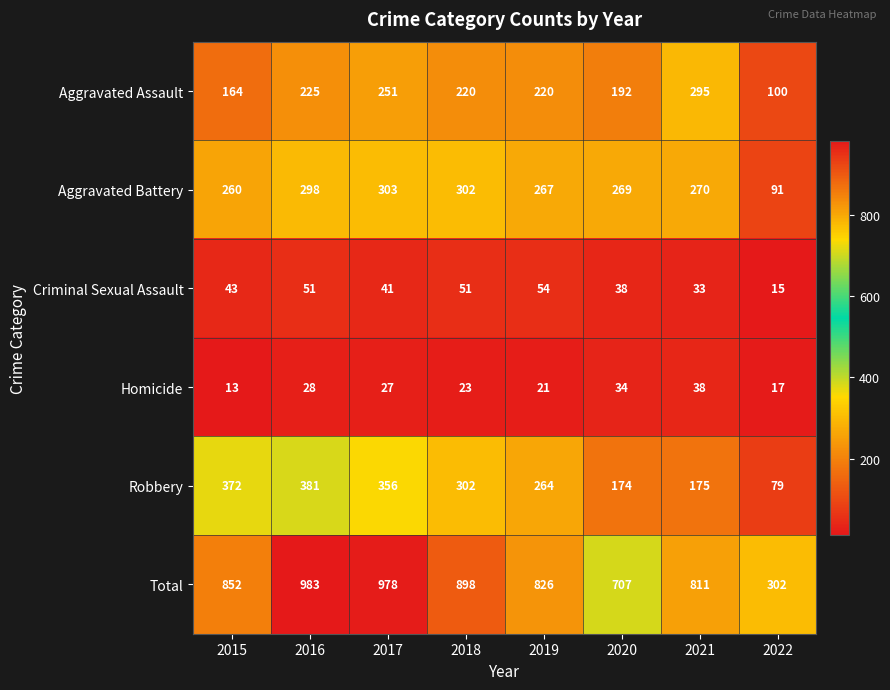

How many series are shown in this chart?

6